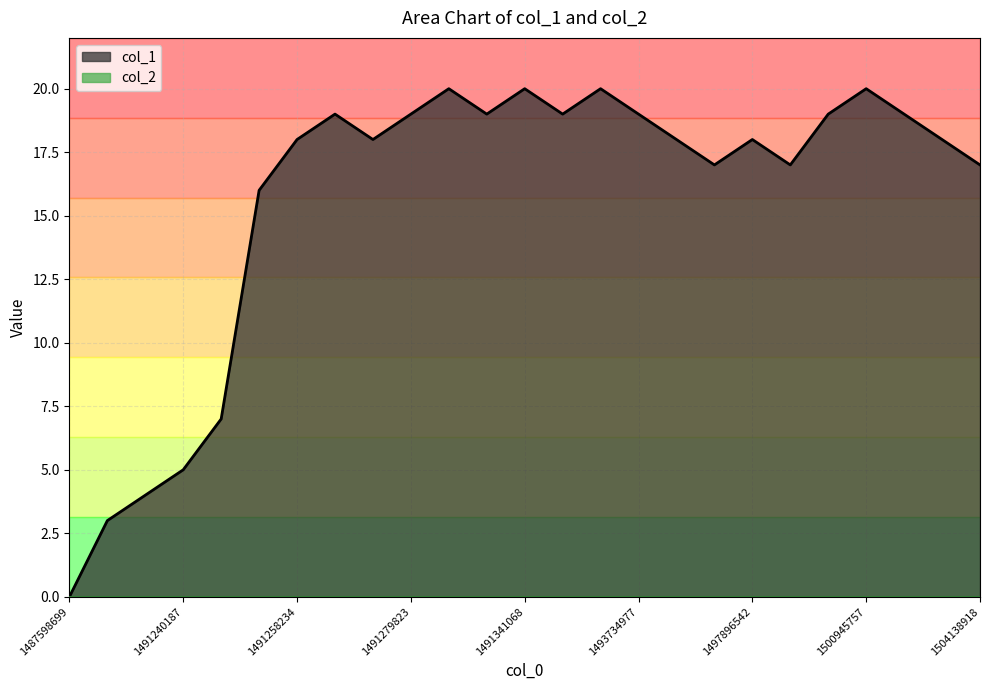

Reading right to left, what are all the values shown in this chart?

17	18	19	20	19	17	18	17	18	19	20	19	20	19	20	19	18	19	18	16	7	5	4	3	0